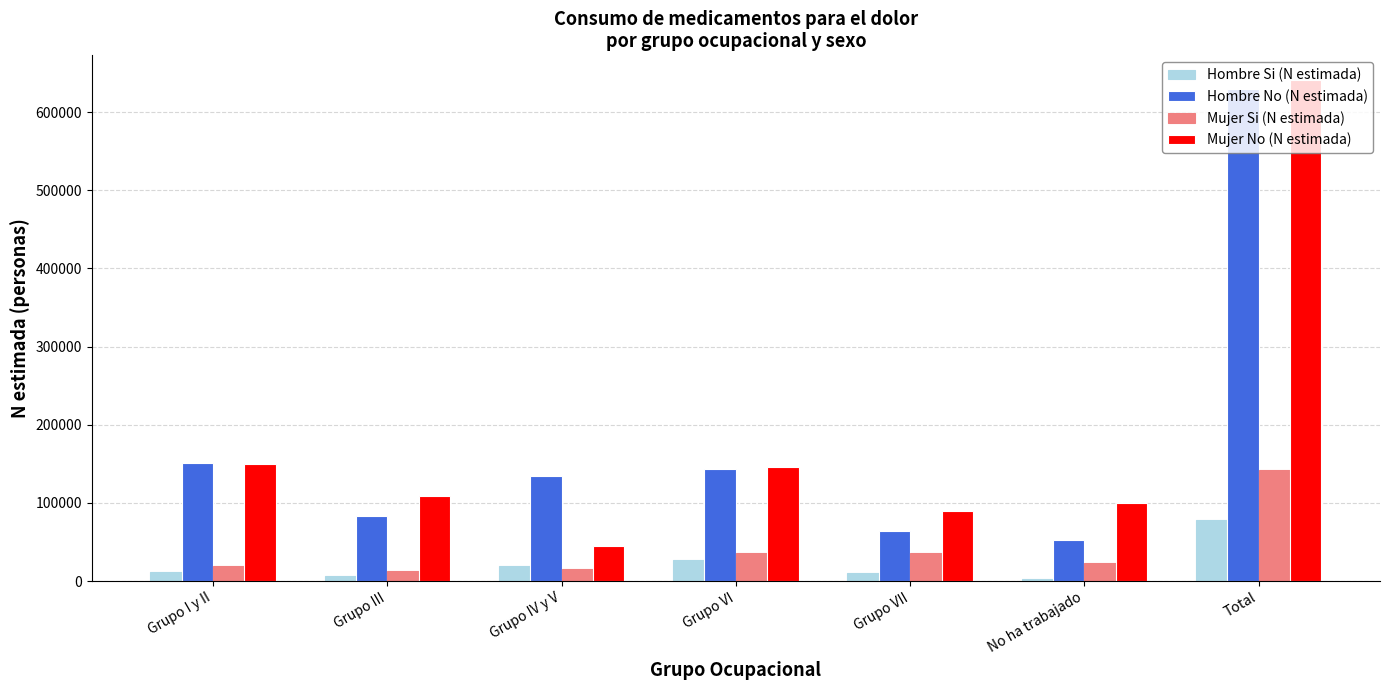

At which category is the sum across all series the highest?

Total